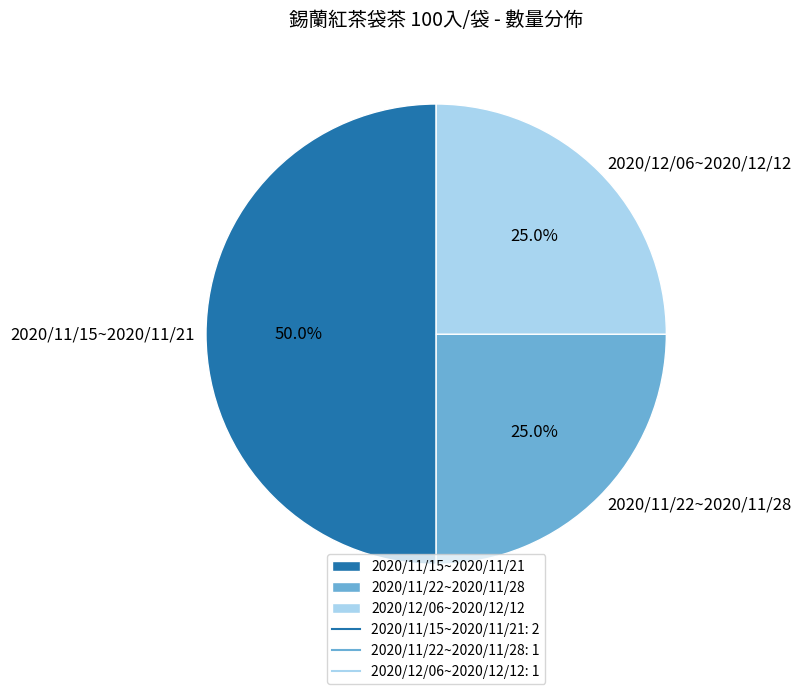

To the nearest percent, what is the difference between the largest and smallest slice percentages?

25%